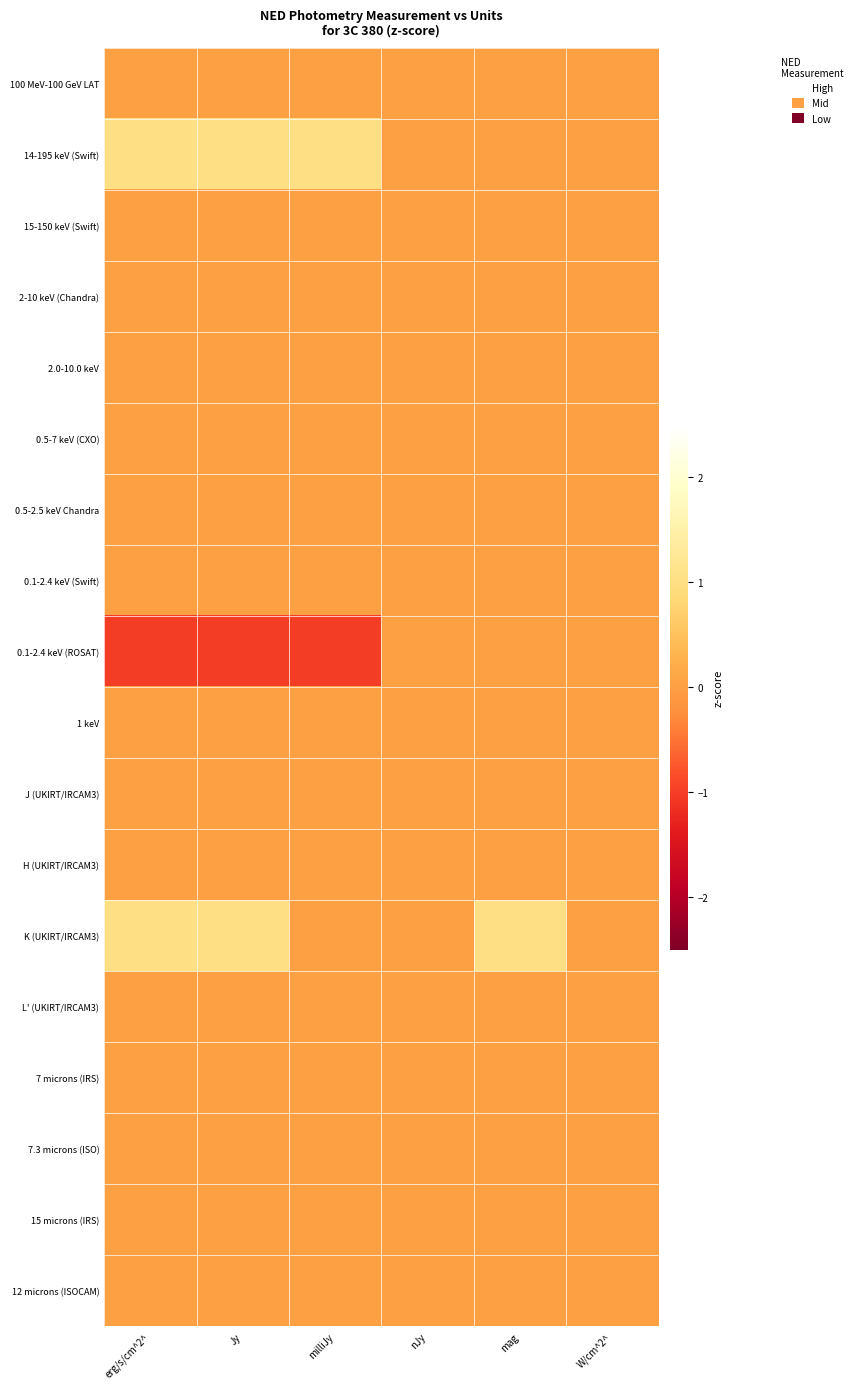

Which series has the largest range (max minus min)?

14-195 keV (Swift)